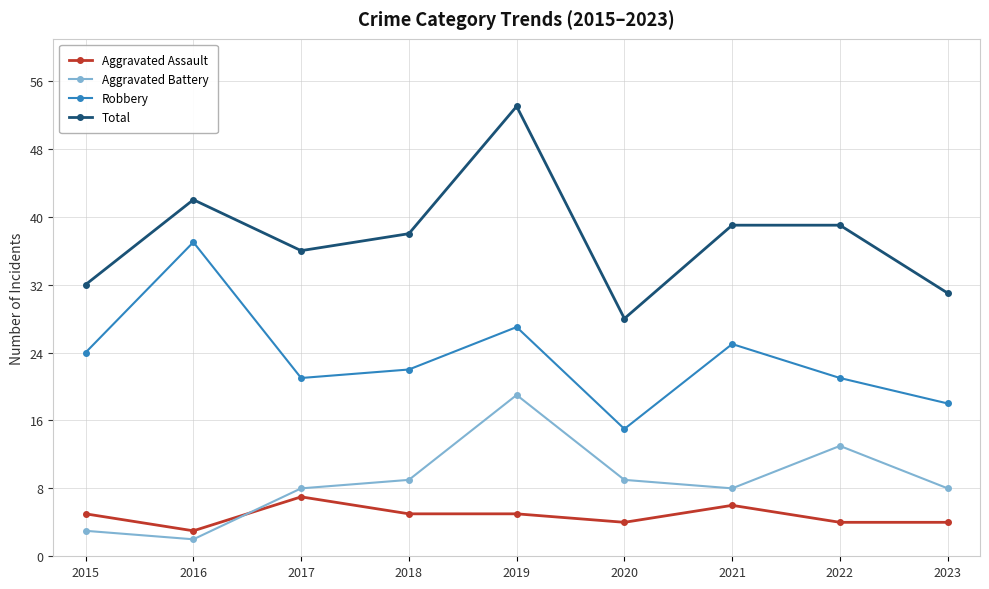

At 2017, list the series in order from largest to smallest.

Total, Robbery, Aggravated Battery, Aggravated Assault